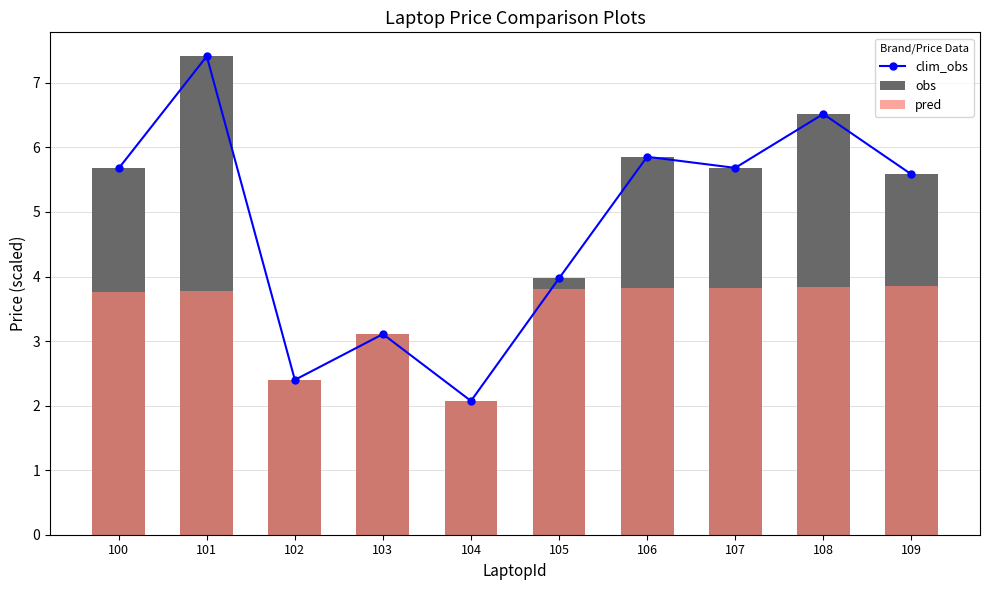

What is the value of the obs bar at the 1st from the left?

5.7